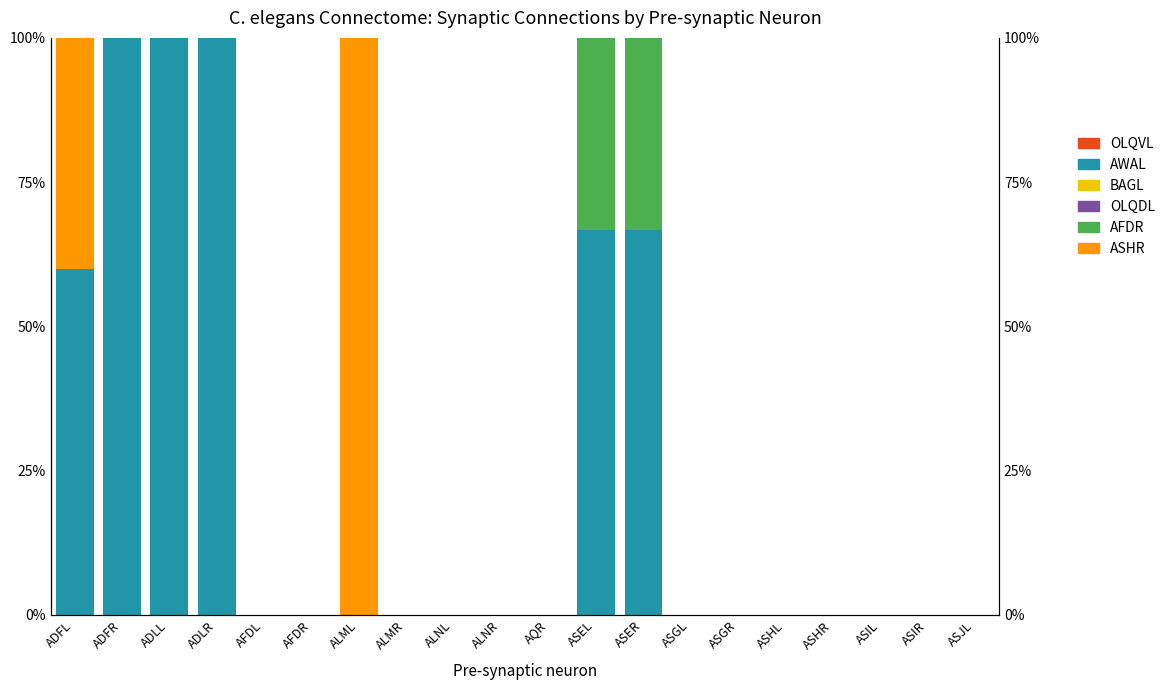

What is the maximum value for ASHR?

100.0